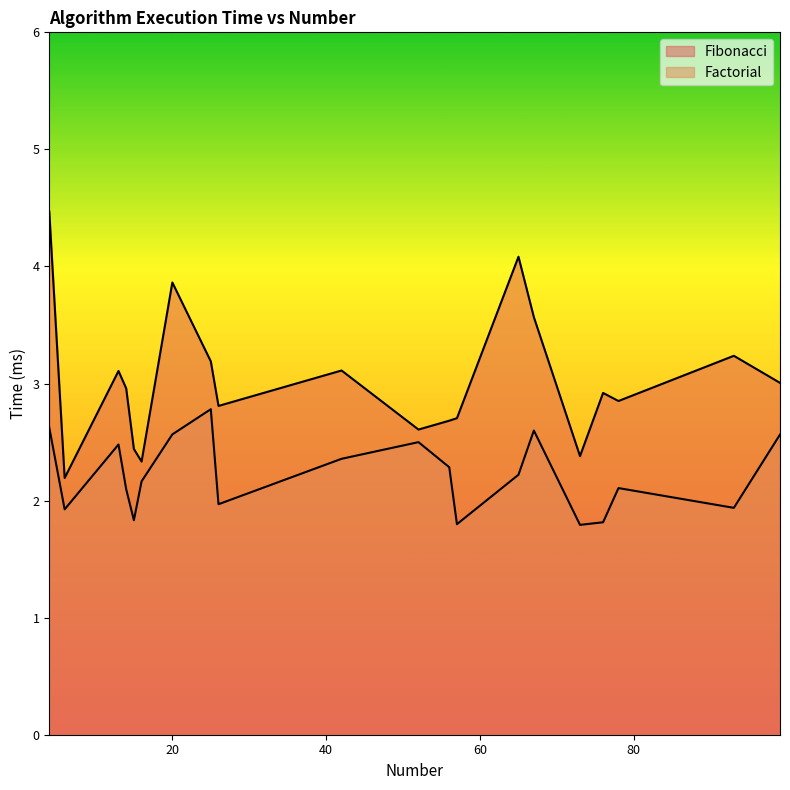

What is the difference between the highest and lowest values at 78?

0.7